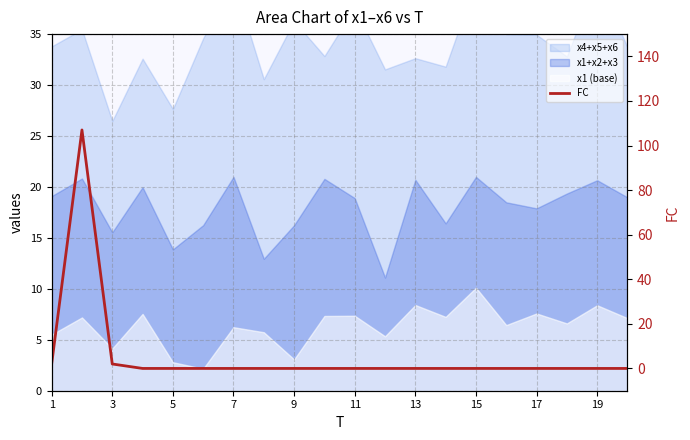

Between 5 and 19, which is larger?

5